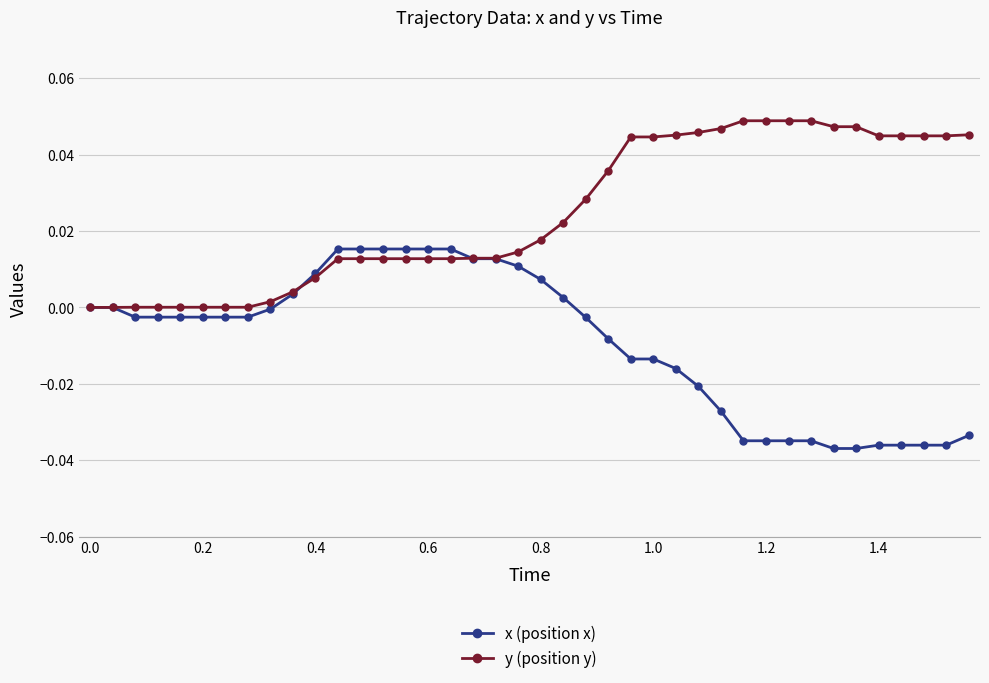

Which series has the largest total across all categories?

y (position y)